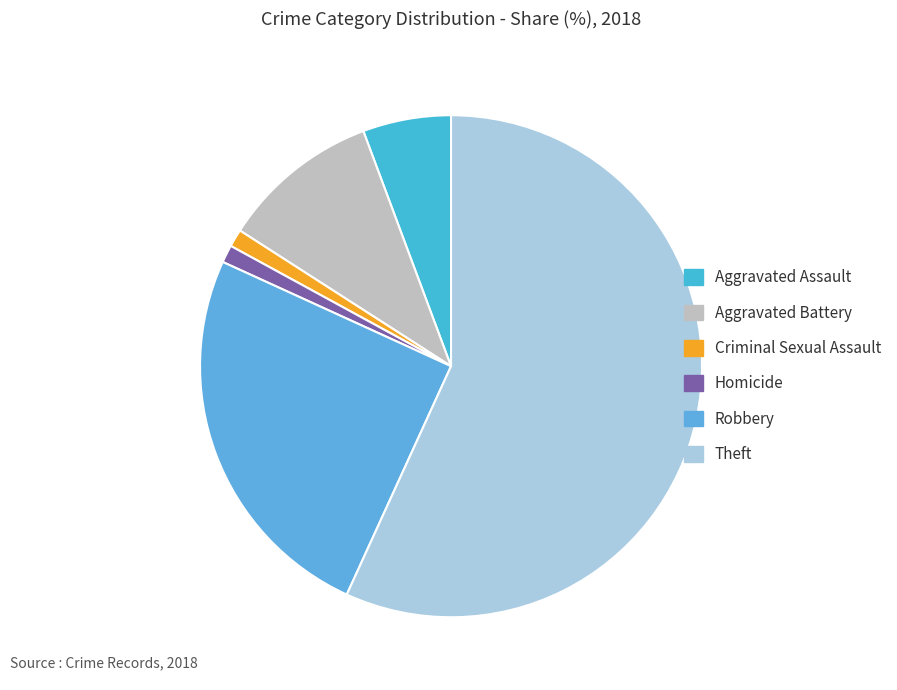

Does Theft represent more than half of the total?

Yes